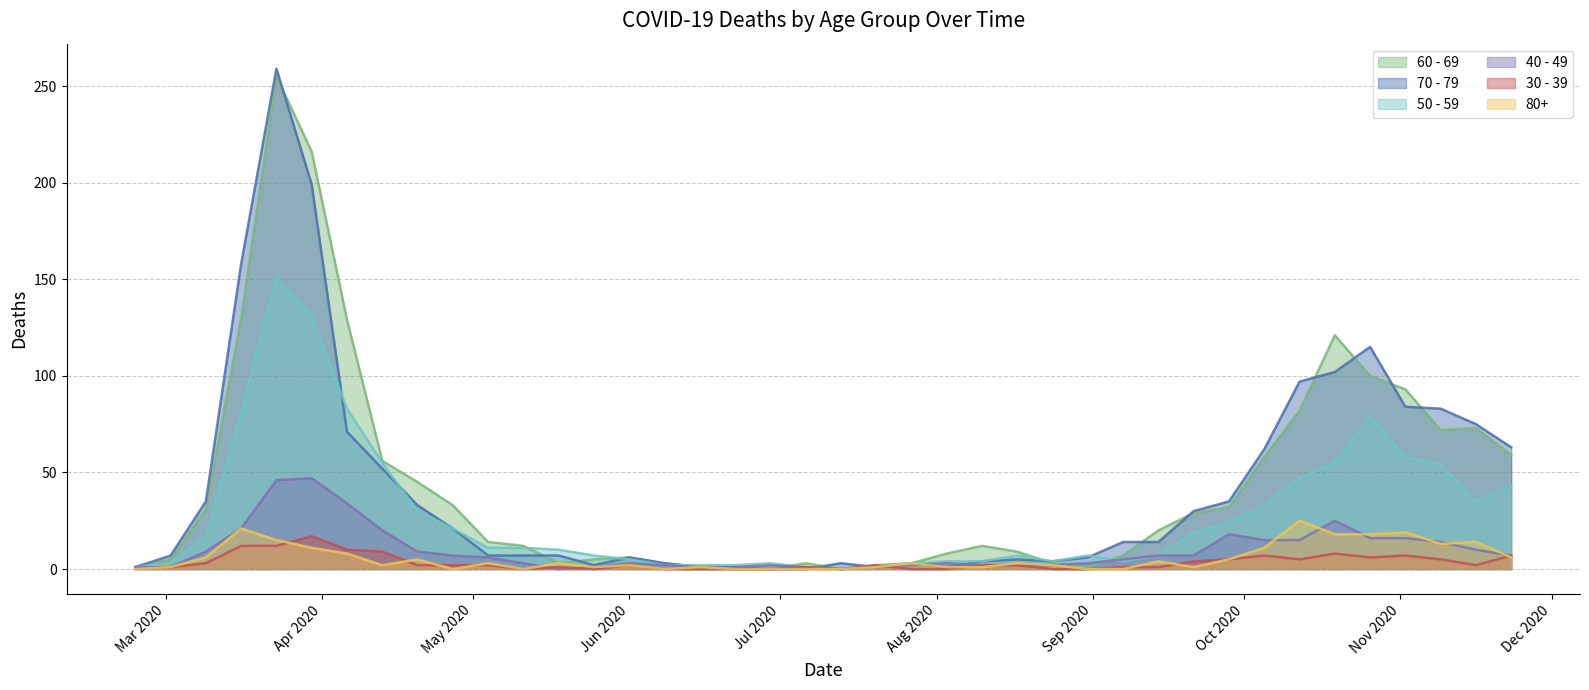

Where is the first local minimum for 70 - 79?

2020-05-25